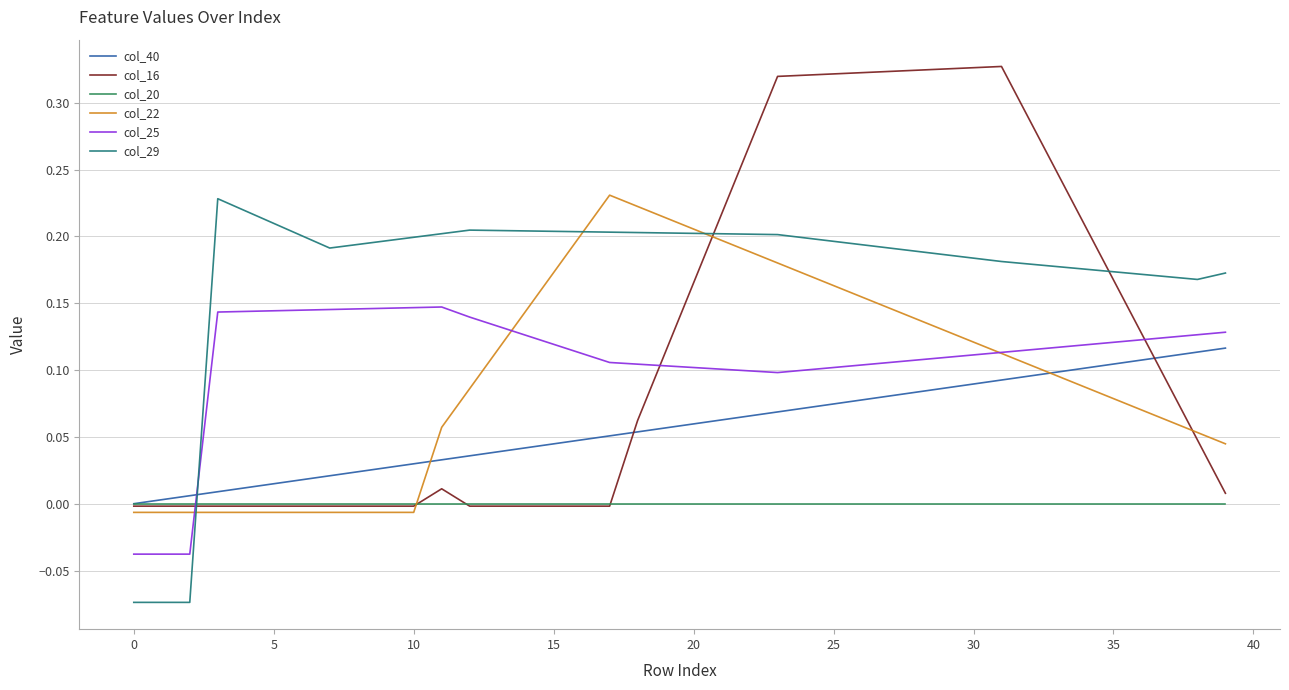

Which series has the largest range (max minus min)?

col_16